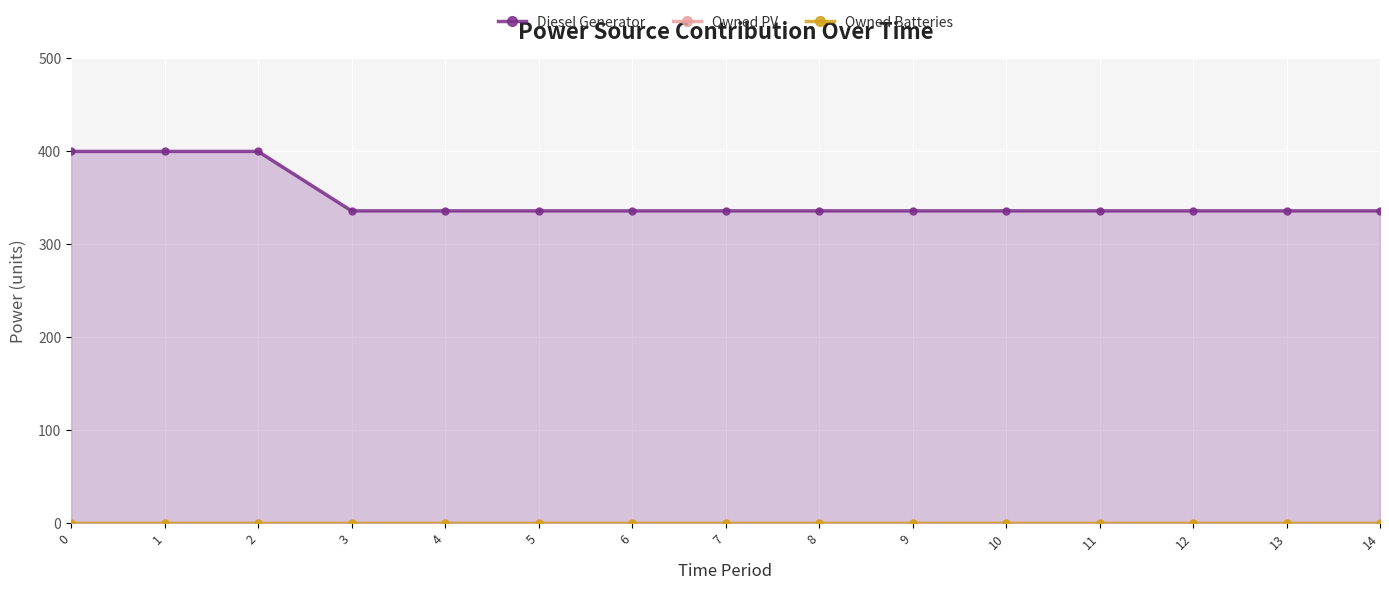

Which series has the largest total across all categories?

Diesel Generator